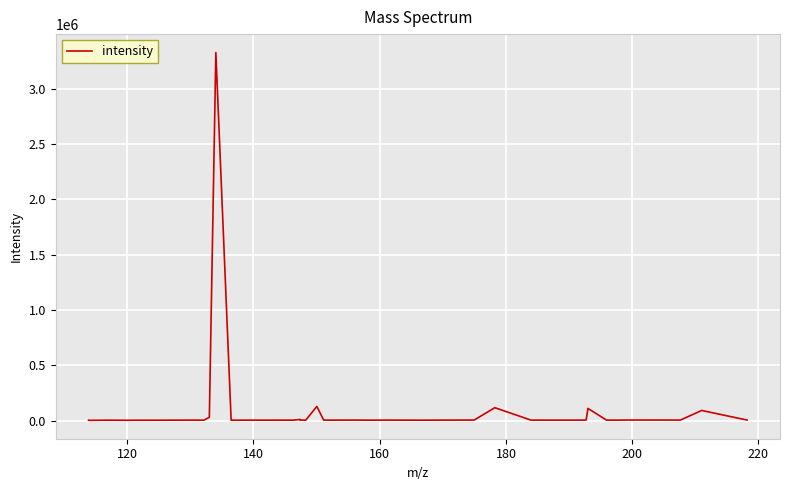

What is the difference between the maximum and minimum values?

3324736.1